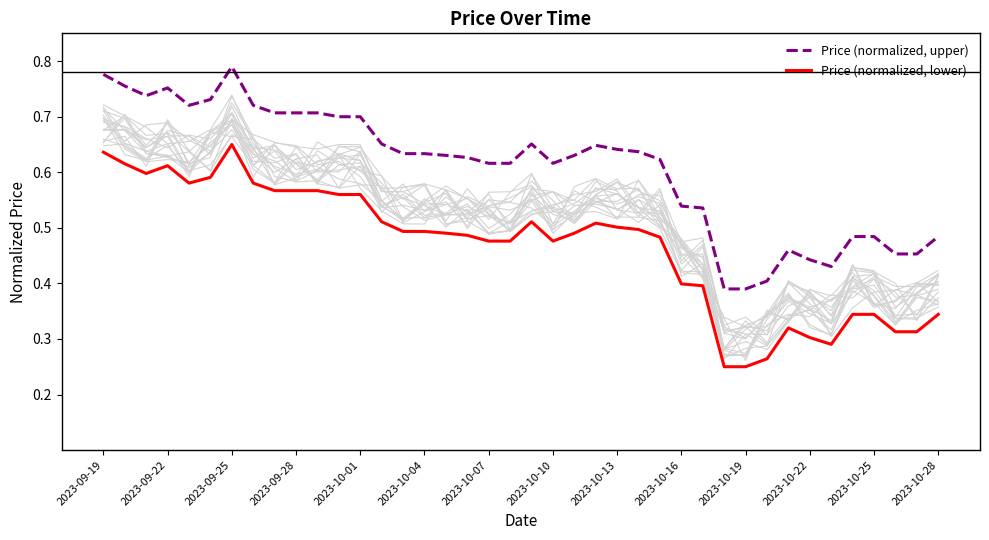

Is the value of Price (normalized, lower) at 28 greater than the value of Price (normalized, upper) at 31?

No